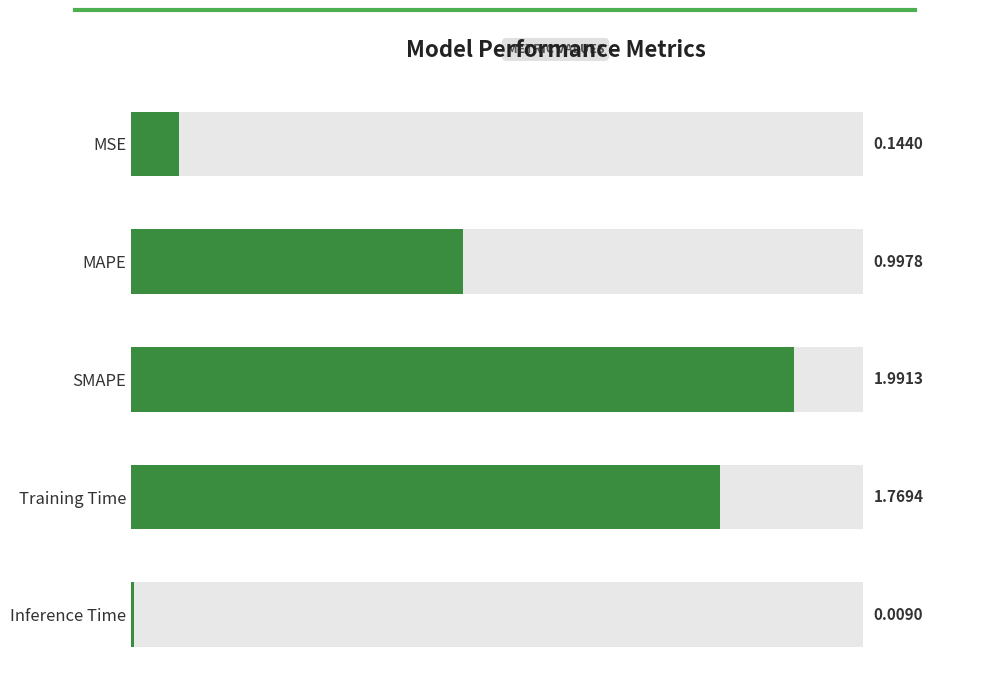

The value at SMAPE is 0.5. True or false?

False